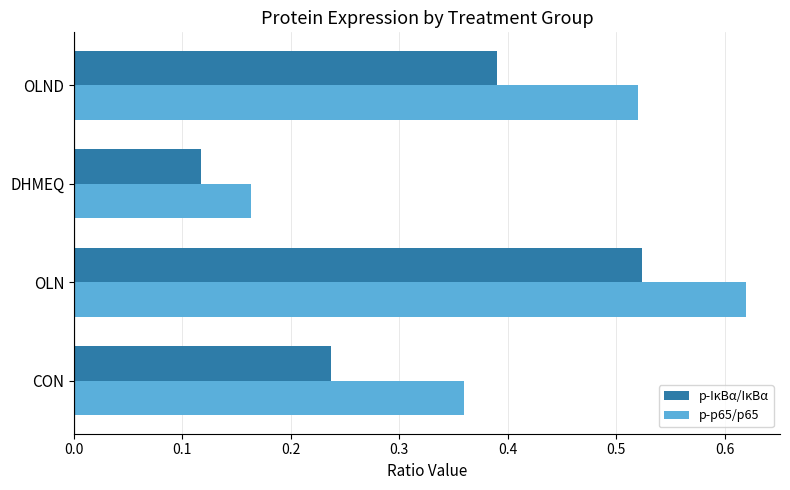

The value of p-IκBα/IκBα at OLN is 0.1. True or false?

False